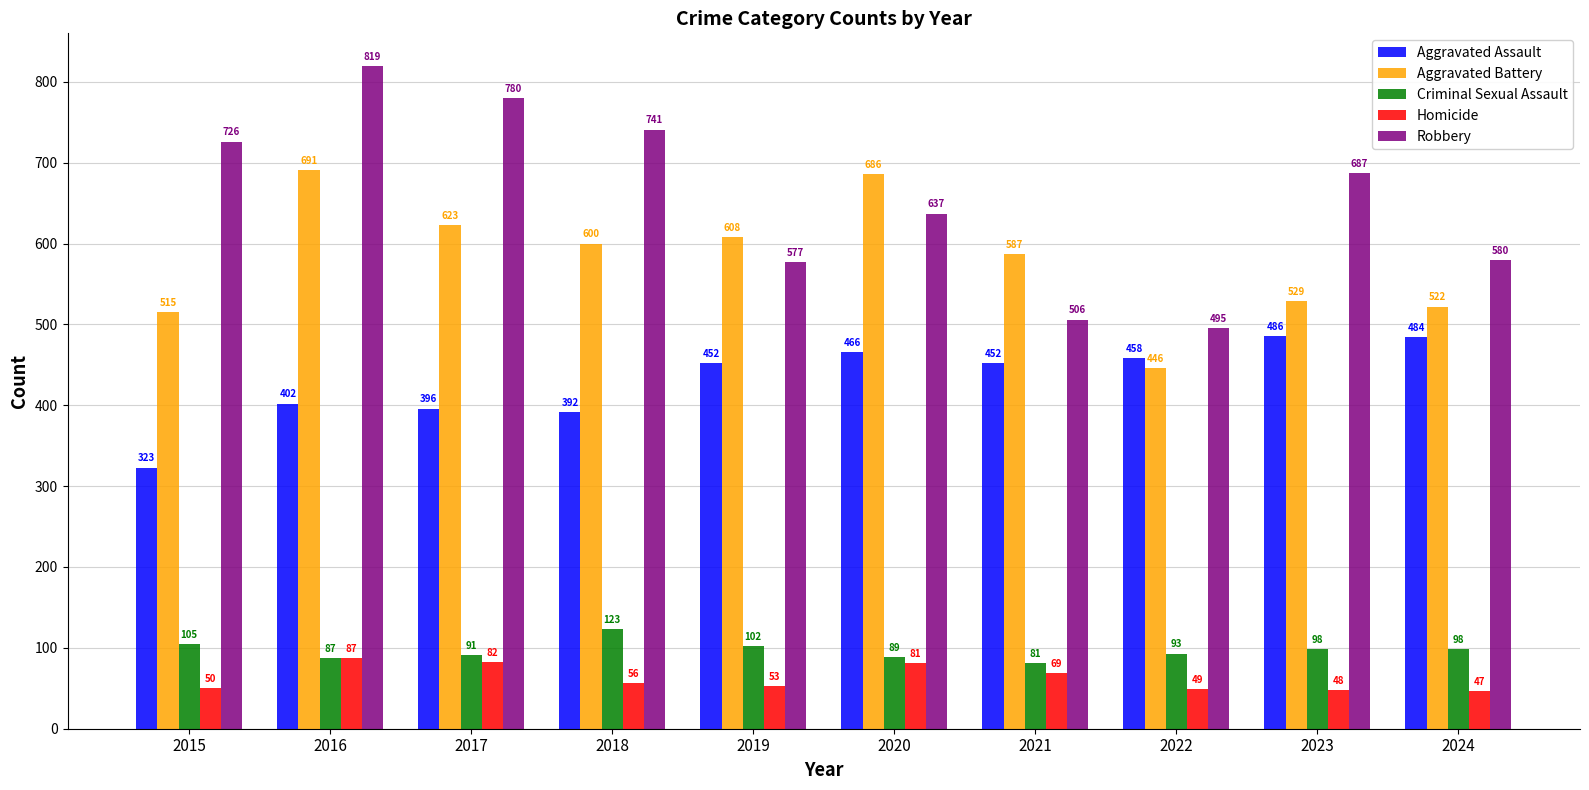

What is the total value across all series at 2017?

1972